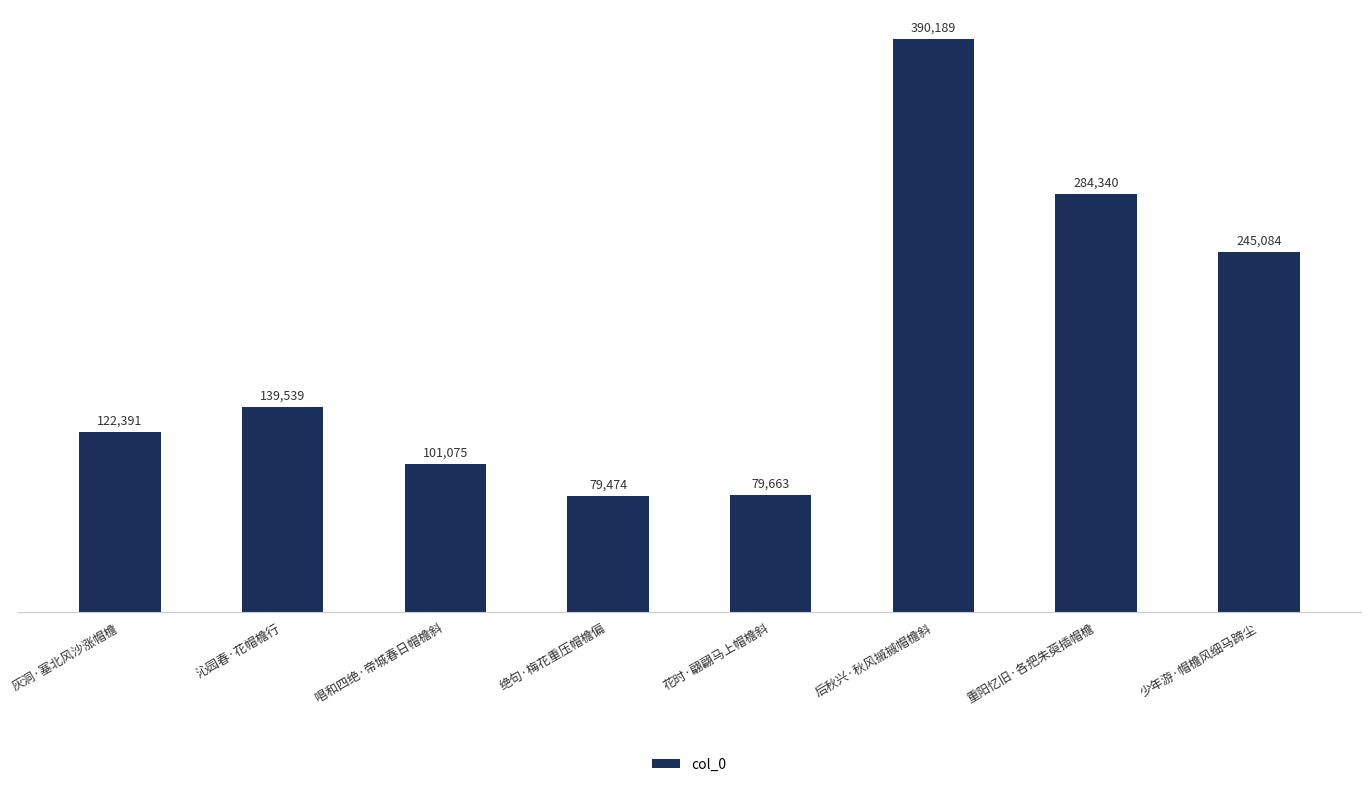

List the labels in order of value, largest first.

后秋兴·秋风摵摵帽檐斜, 重阳忆旧·各把朱萸插帽檐, 少年游·帽檐风细马蹄尘, 沁园春·花帽檐行, 灰洞·塞北风沙涨帽檐, 唱和四绝·帝城春日帽檐斜, 花时·翩翩马上帽檐斜, 绝句·梅花重压帽檐偏